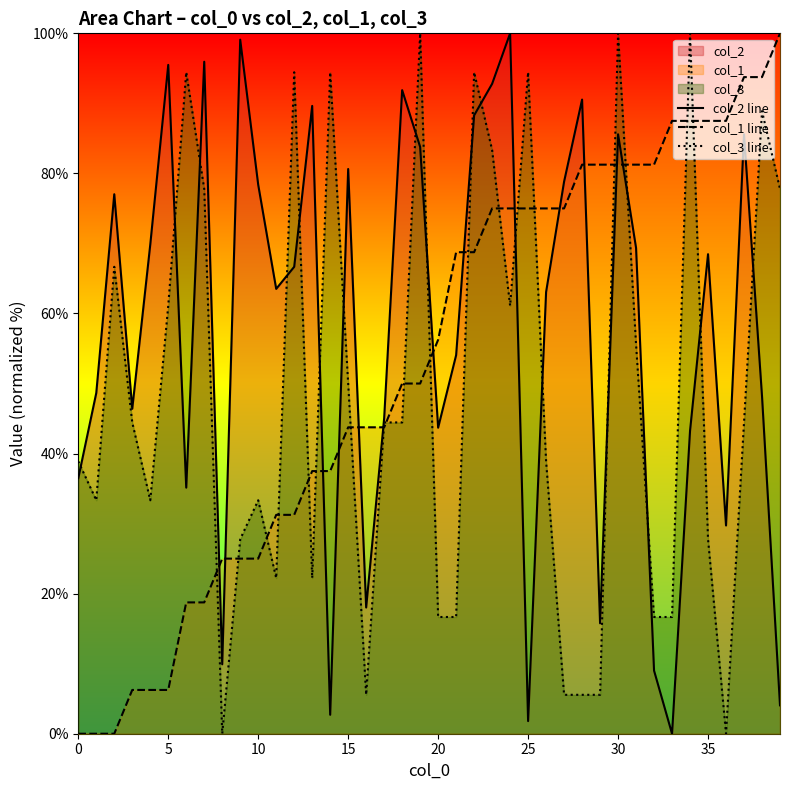

The value of col_3 line at 35 is 48.1. True or false?

False